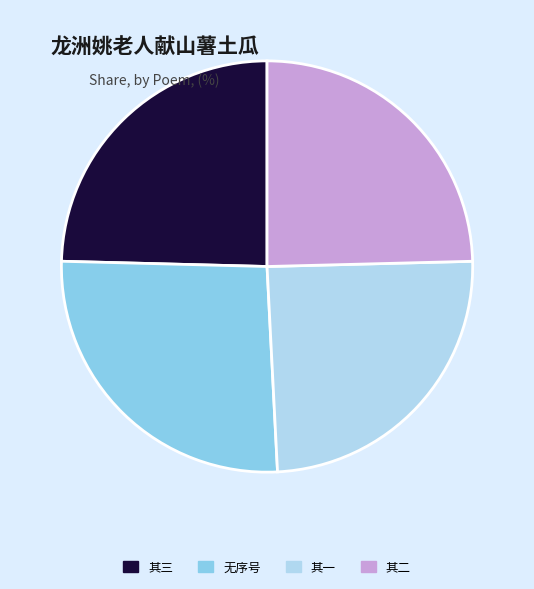

Do 其三 and 其一 together represent more than half of the pie?

No